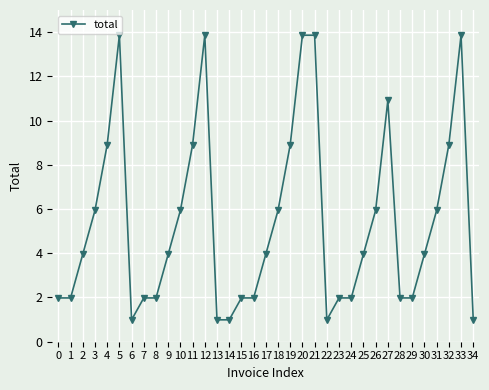

What is the greatest value displayed?

13.9